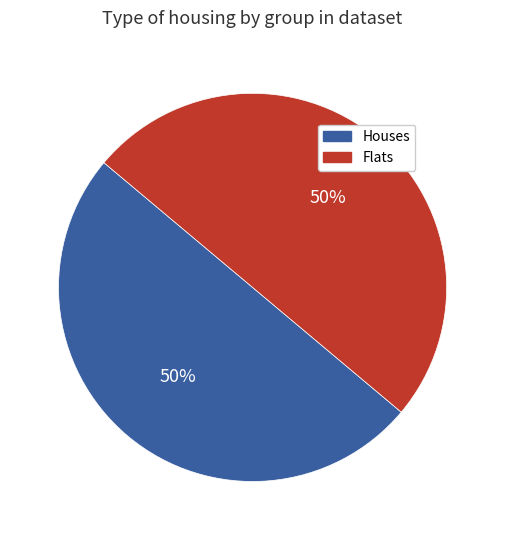

To the nearest percent, what is the average slice percentage?

50%